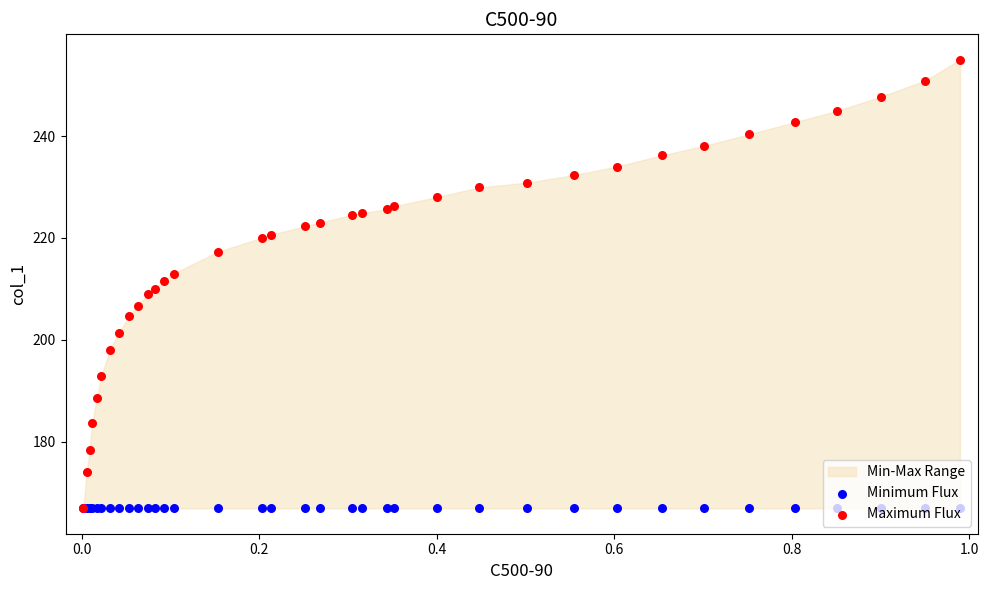

Which series has the largest total across all categories?

Maximum Flux